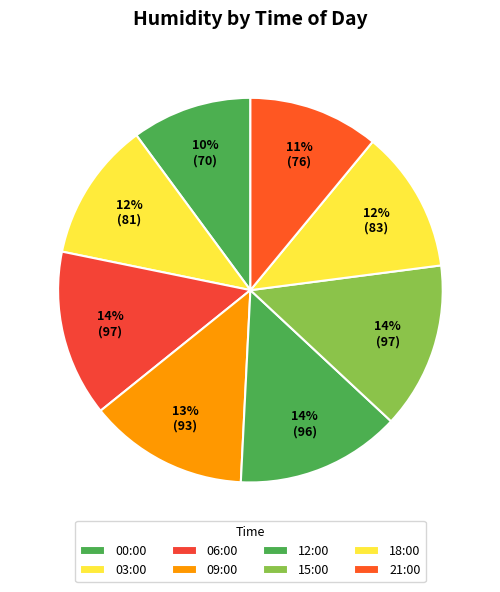

To the nearest percent, what portion does 09:00 represent?

13%